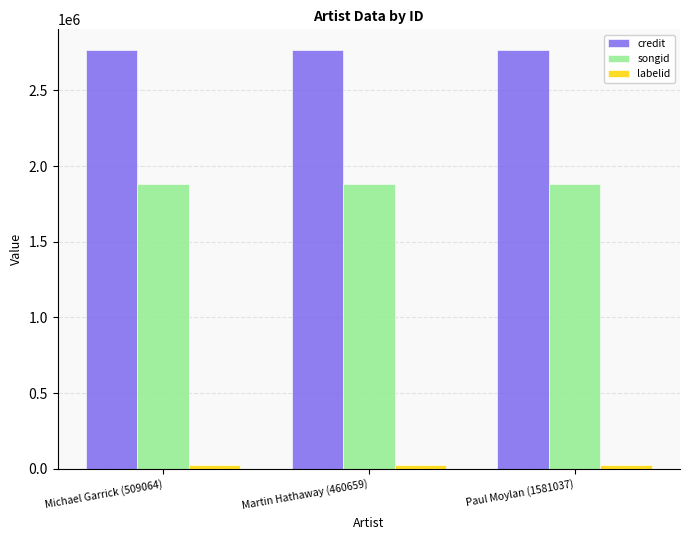

The songid series shows 1883491 at Michael Garrick (509064). True or false?

True